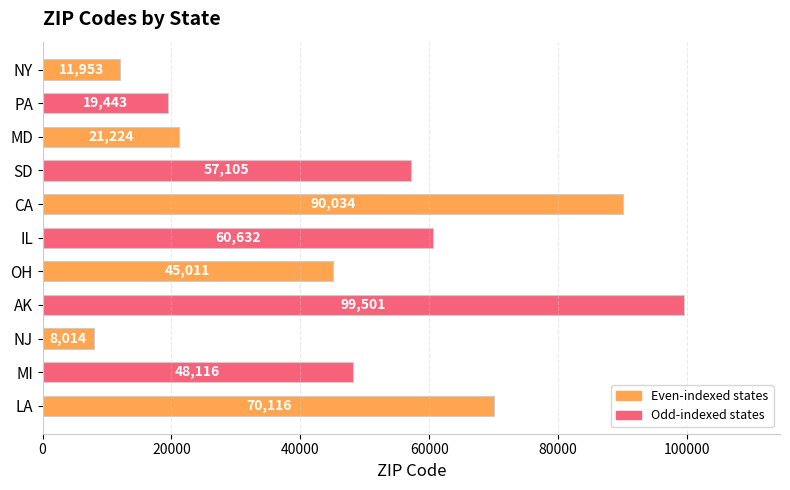

What is the minimum value shown in the chart?

8014